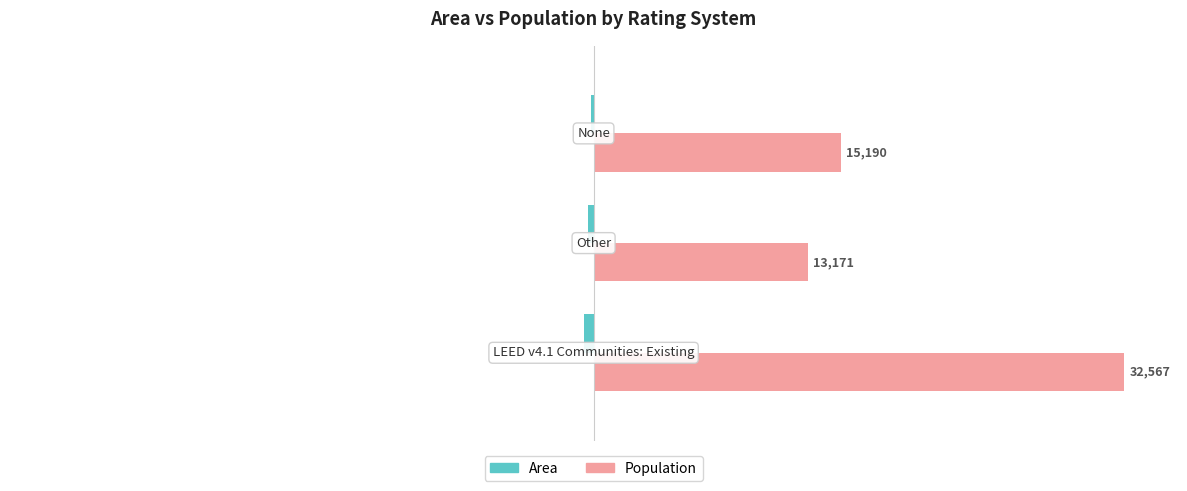

Reading left to right, extract all data points from this chart.

Area: -1.7	-1.0	-0.5
Population: 100.0	40.4	46.6